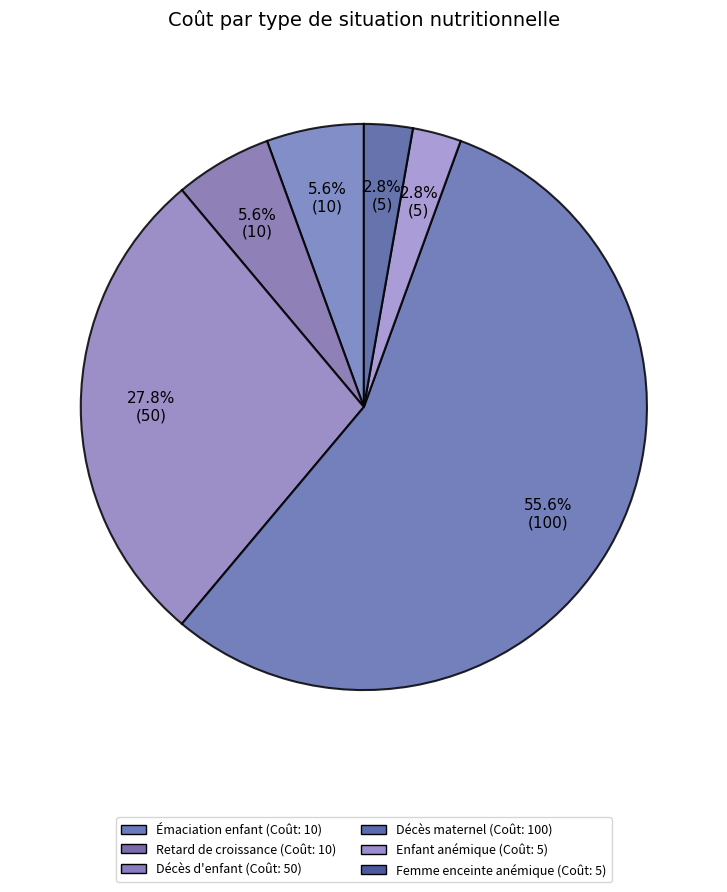

How many segments does this pie chart have?

6